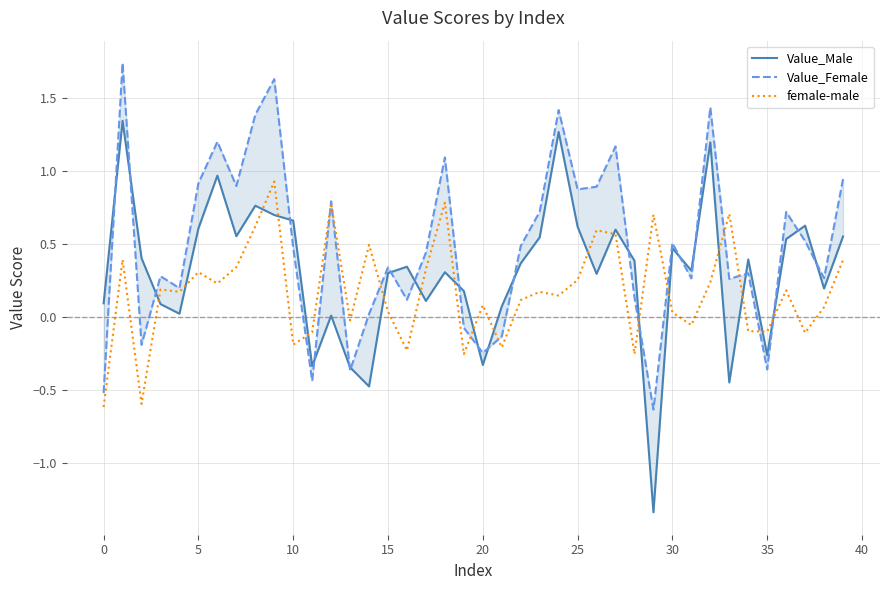

What is the label of the 28th point from the right?

12